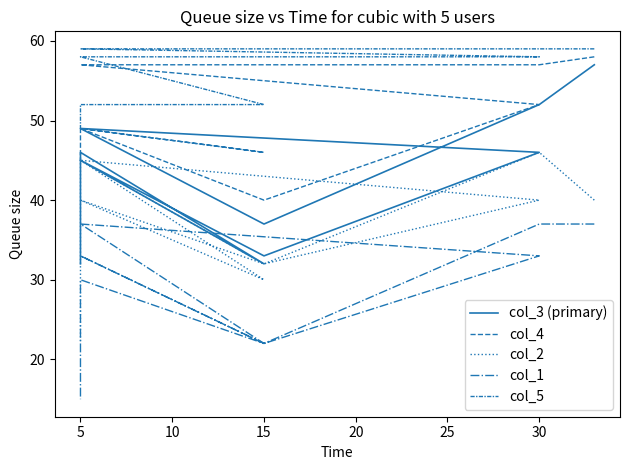

What is the label of the 7th point from the left?

5